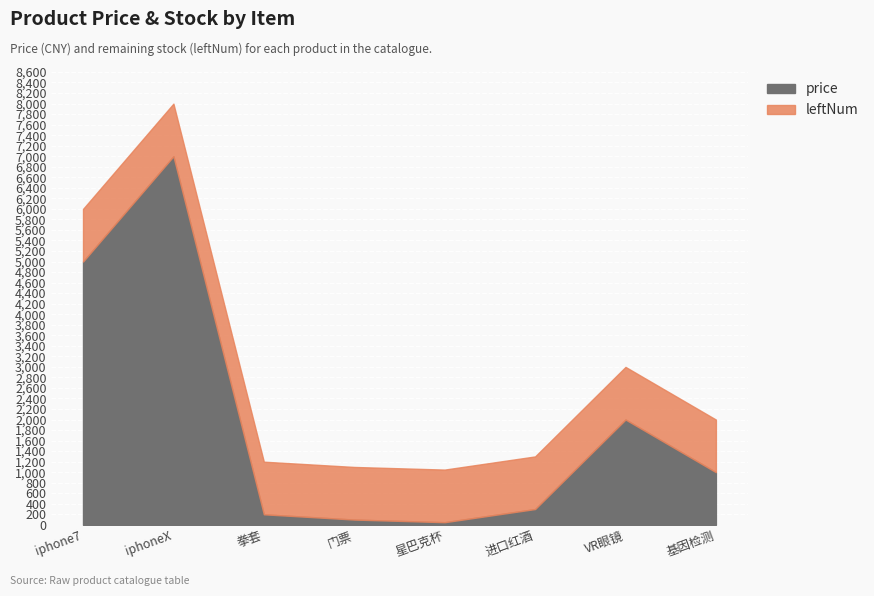

How many points are lower than both their immediate neighbors (excluding endpoints)?

1